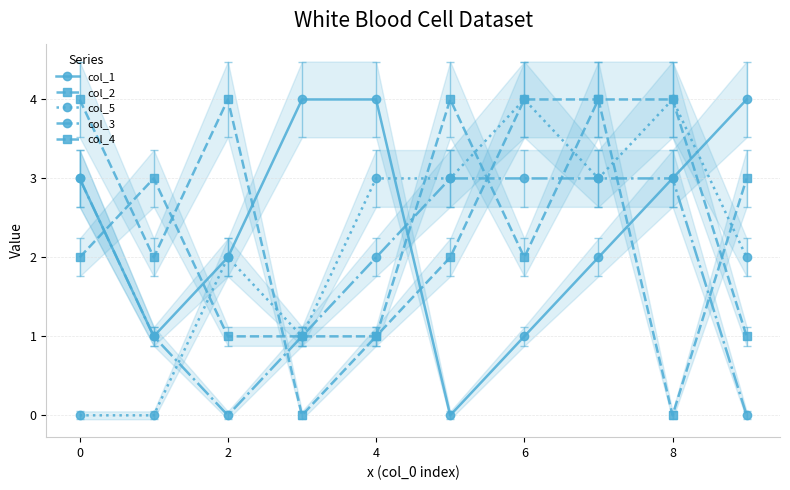

How many data points does each series have?

10